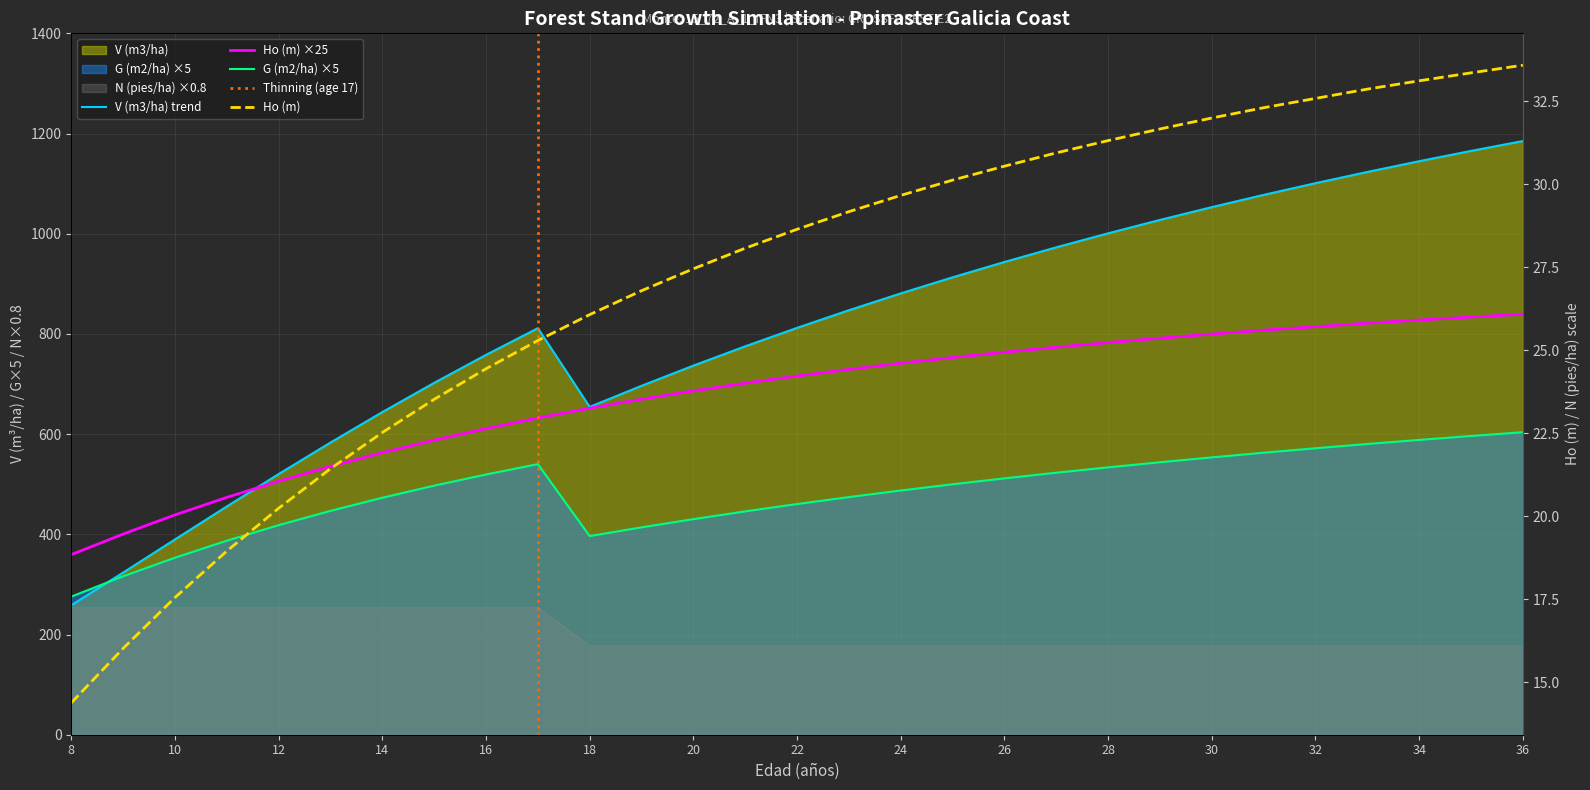

What is the difference between the second highest and second lowest values in the V (m3/ha) series?

841.7